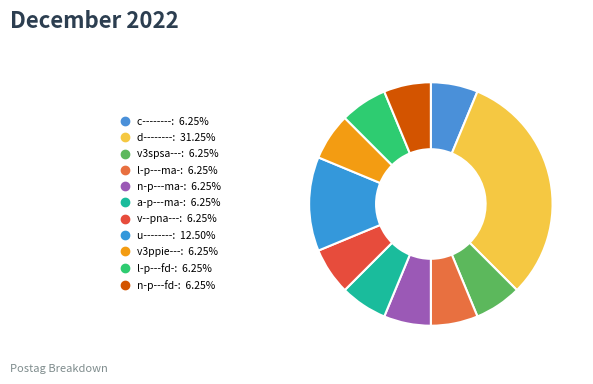

Approximately how many times larger is the value at a-p---ma- compared to v3ppie---?

1.0